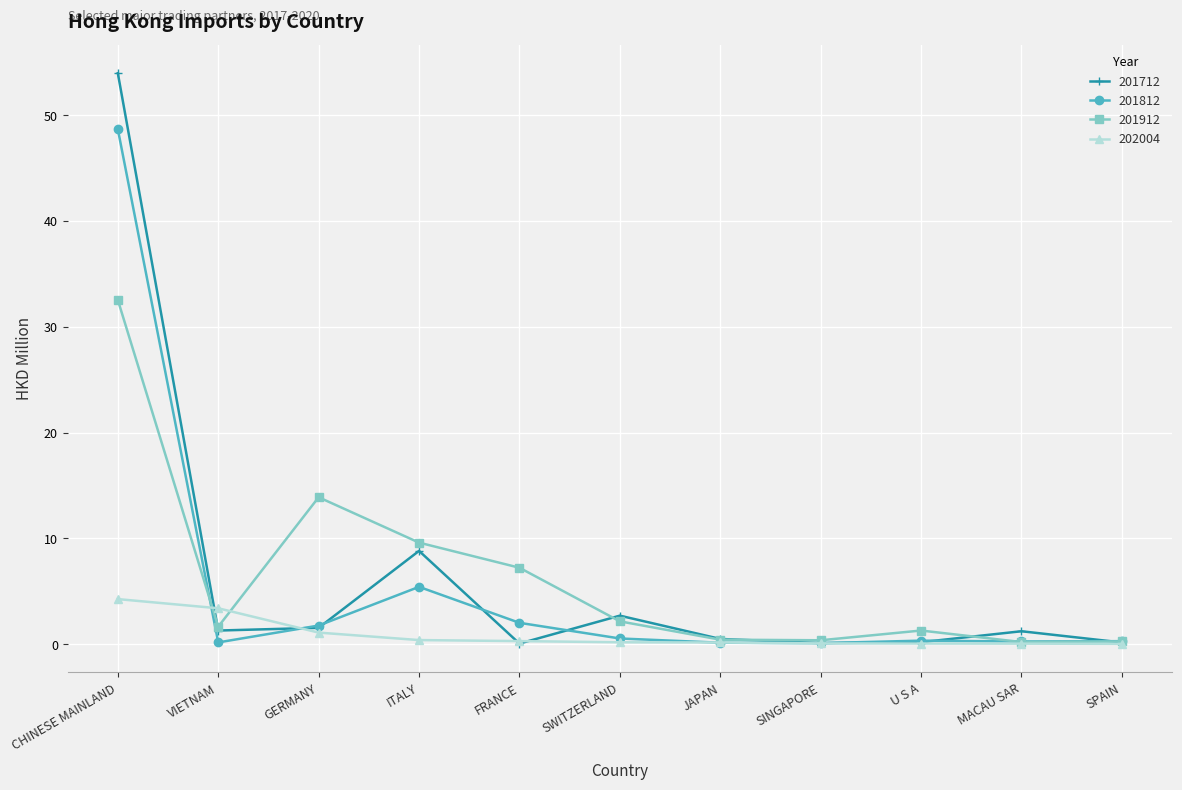

At which category does 201912 reach its first local peak?

GERMANY